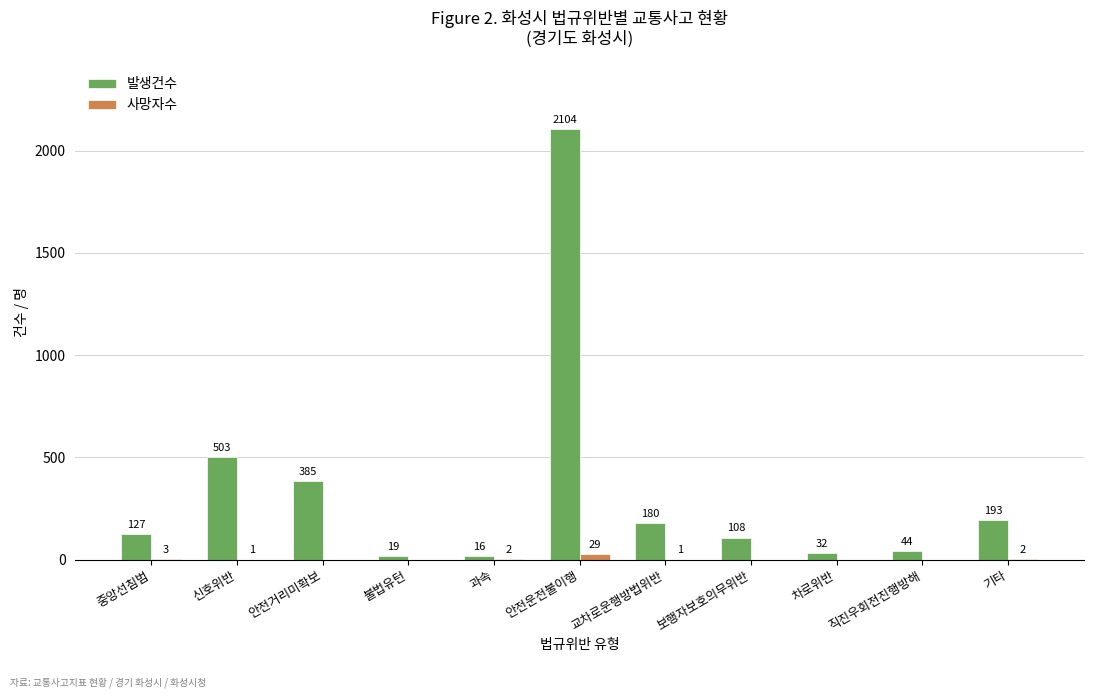

Where does the 사망자수 series first go above 1?

중앙선침범